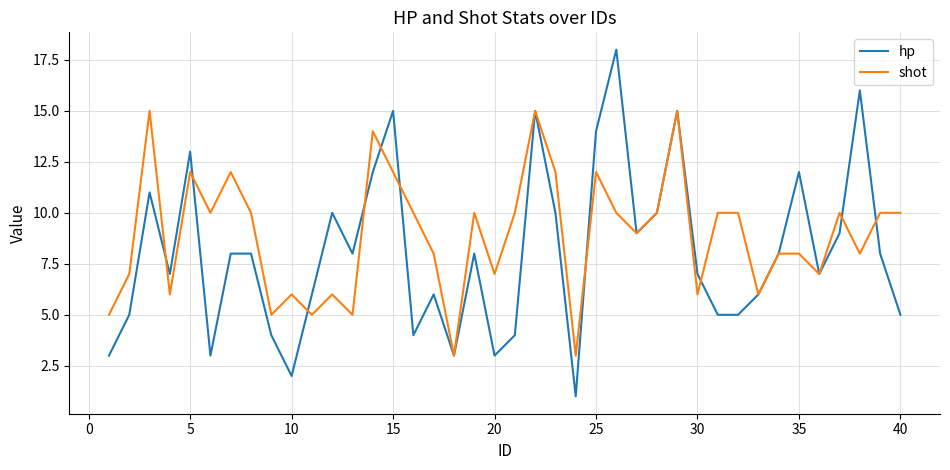

Rank the series by their average value, from lowest to highest.

hp, shot